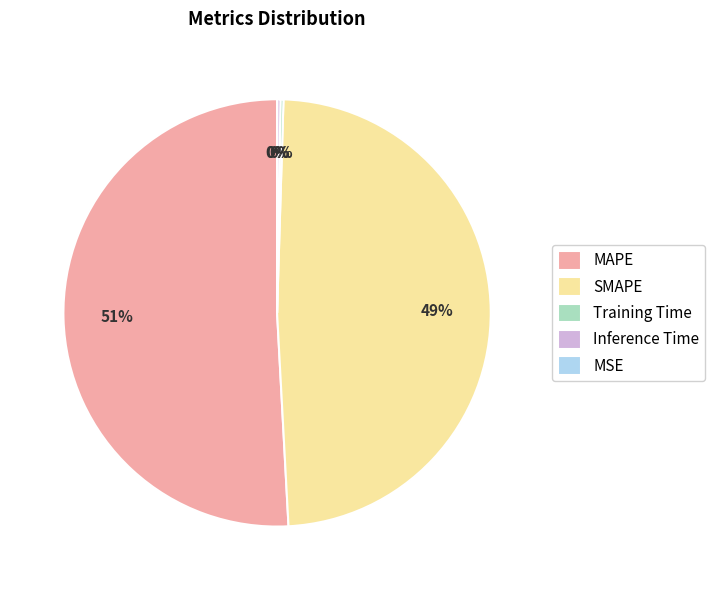

What is the ratio of the value at SMAPE to the value at MAPE?

1.0